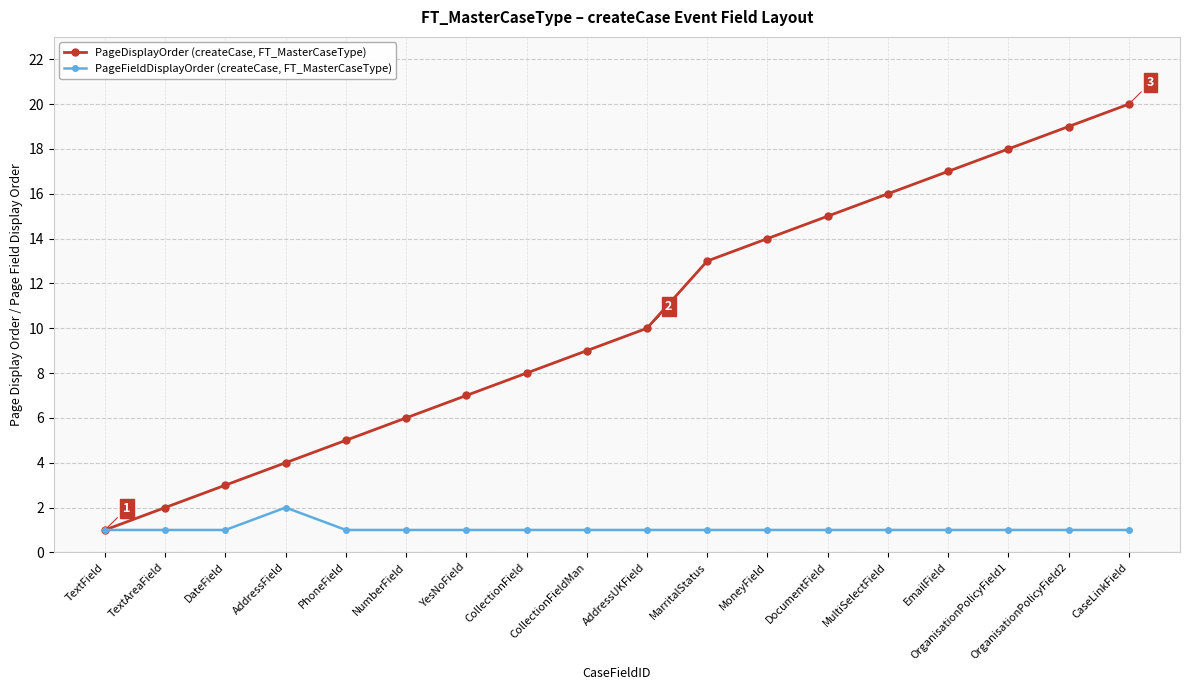

At which label is PageDisplayOrder (createCase, FT_MasterCaseType) closest to 10?

AddressUKField